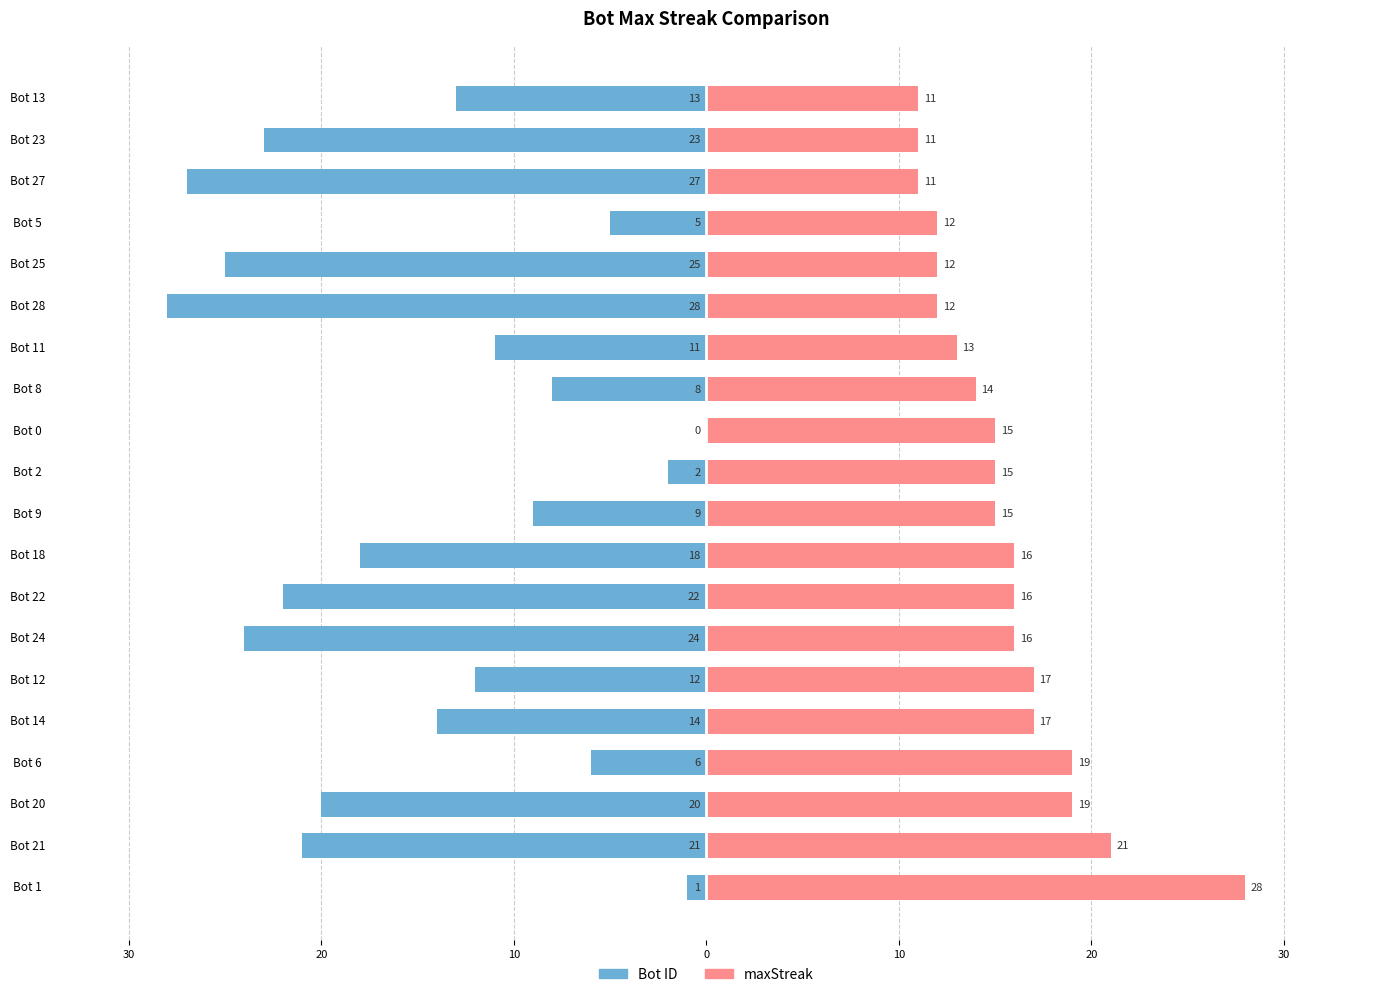

Which series changed the most between Bot 2 and Bot 13?

Bot ID